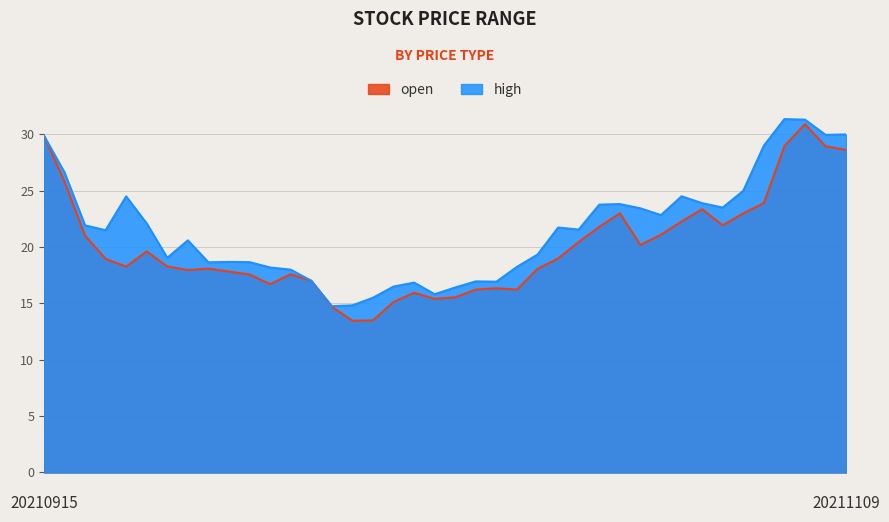

What is the highest value of the high series?

31.4